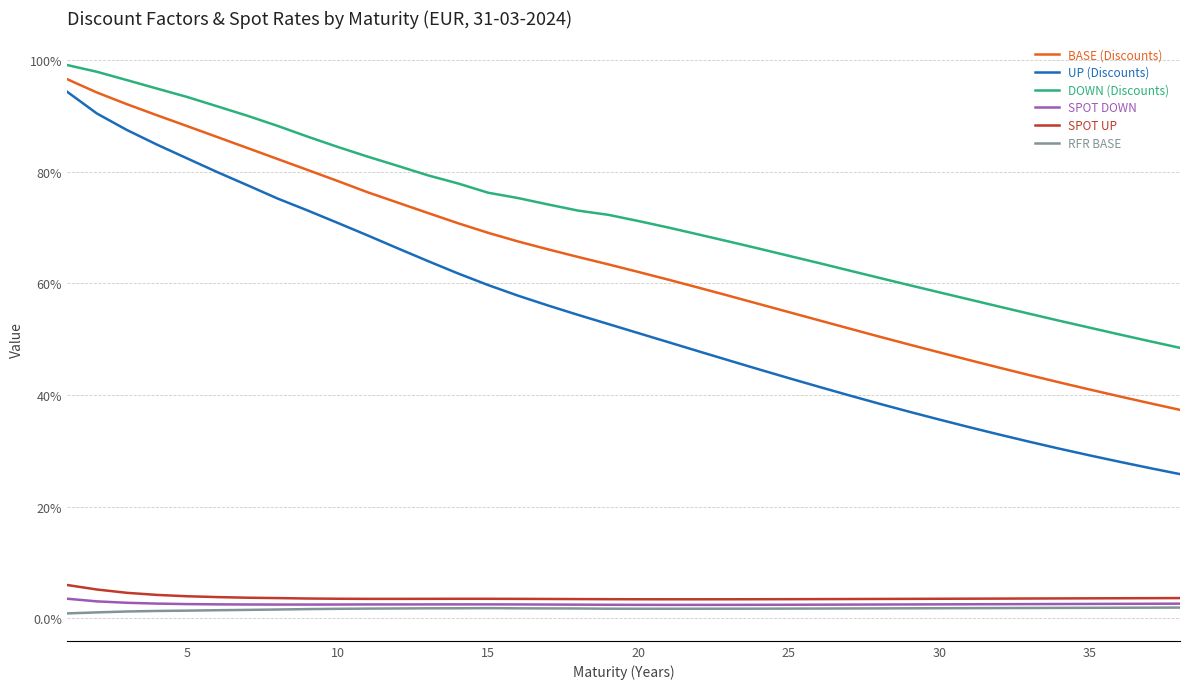

Which series has the widest spread of values?

UP (Discounts)